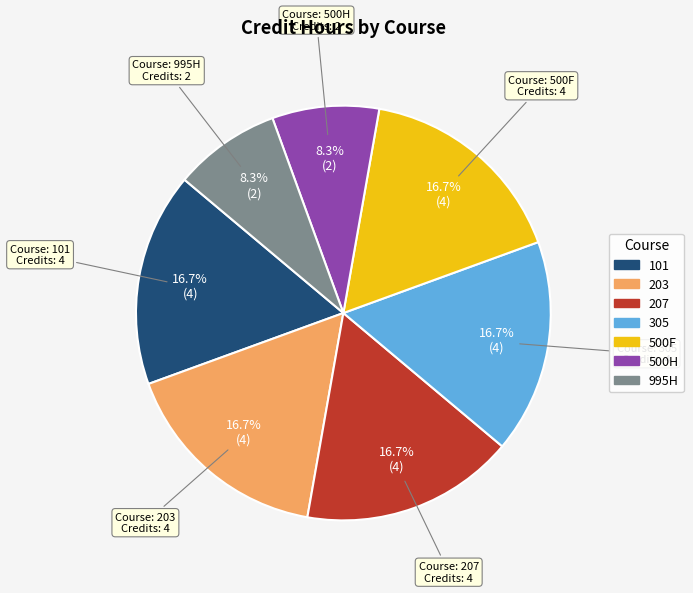

To the nearest percent, what is the average slice percentage?

14%